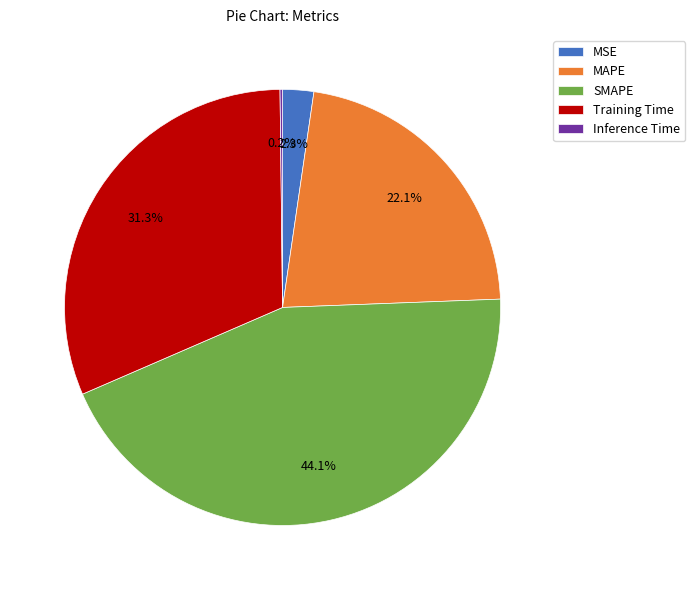

What is the total percentage of MAPE and MSE?

24.4%